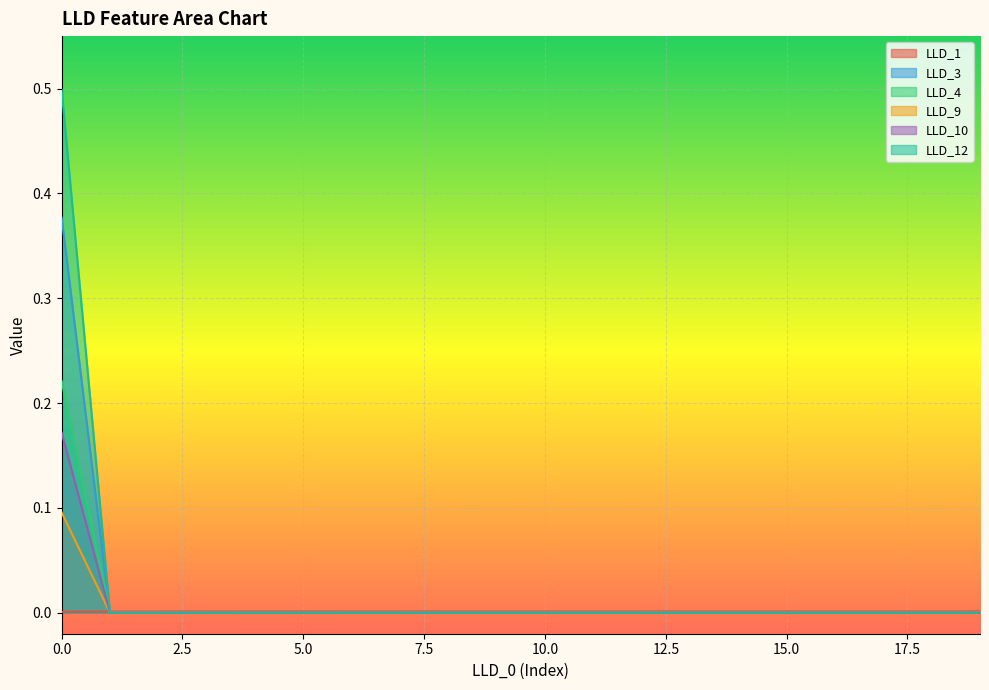

Which category has the lowest value across all series?

1